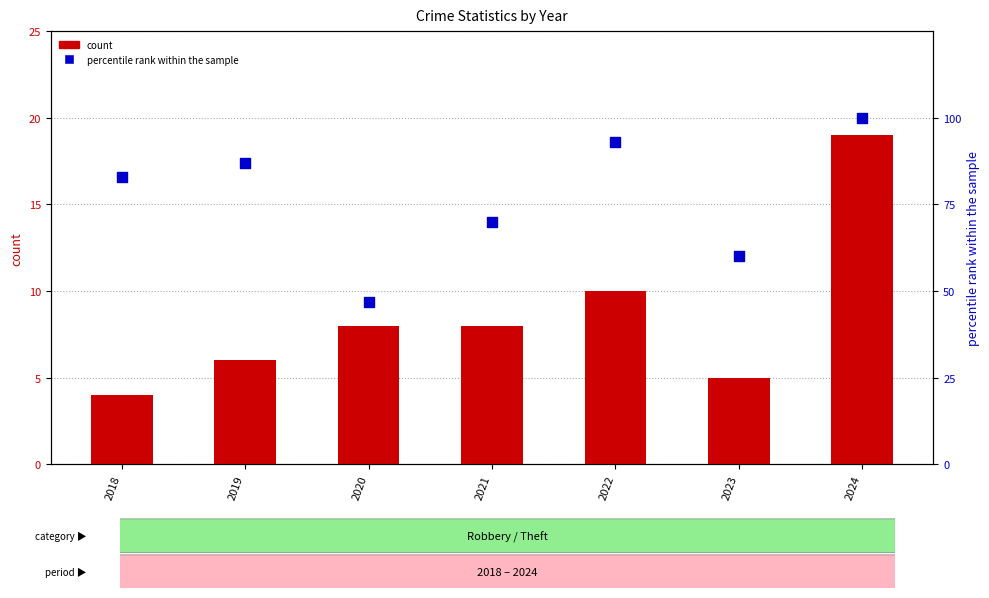

Which series contains the highest Y value?

percentile rank within the sample